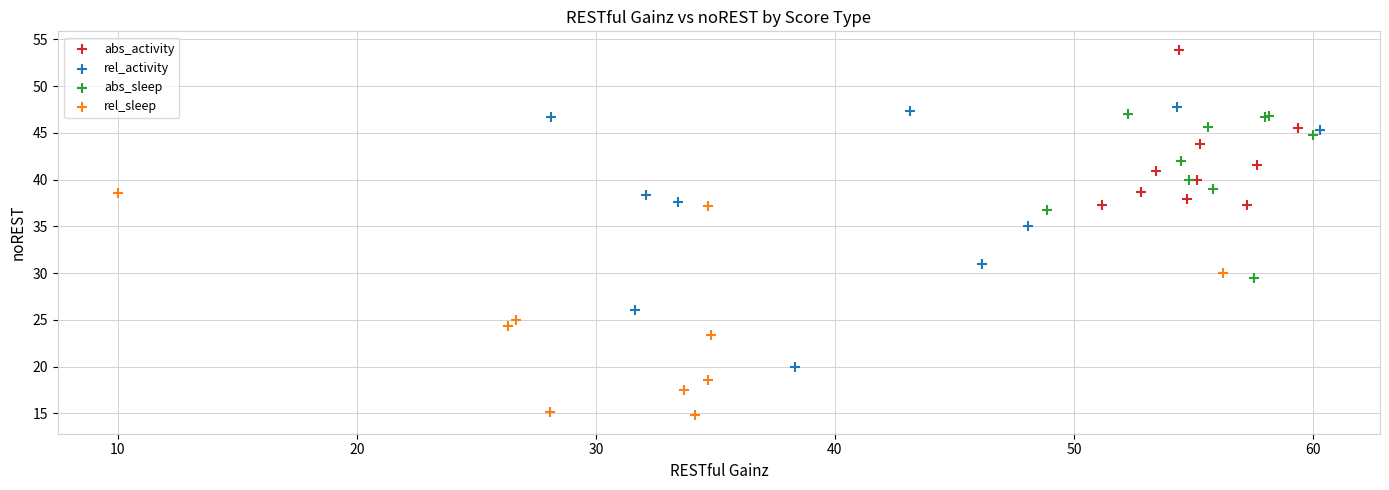

Which series has the widest spread of Y values?

rel_activity